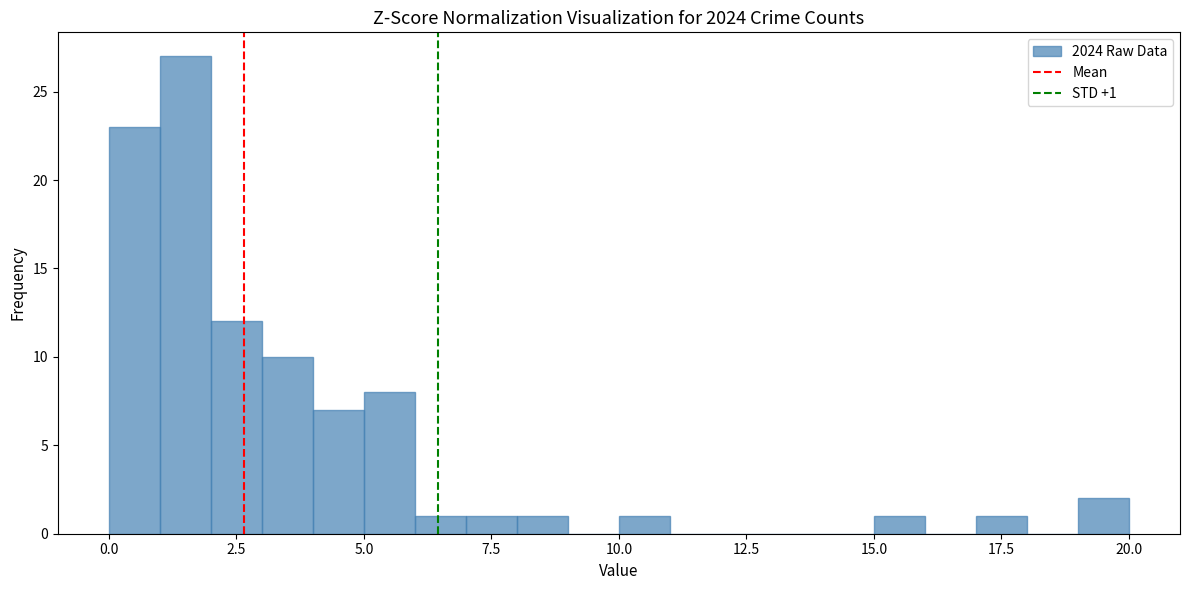

Around what value on the x-axis is the tallest bar? Give the approximate position of its centre, as read against the axis.

1.5